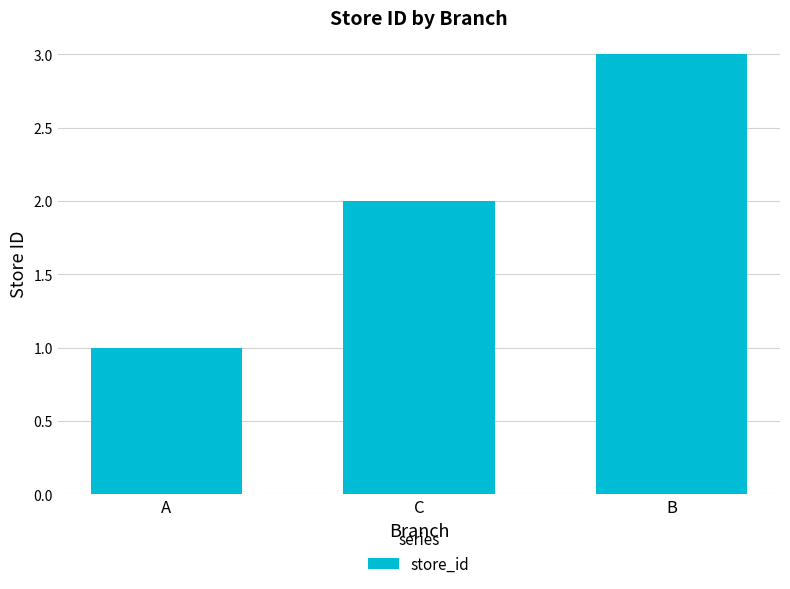

Reading right to left, list all the values displayed in this chart.

B=3	C=2	A=1